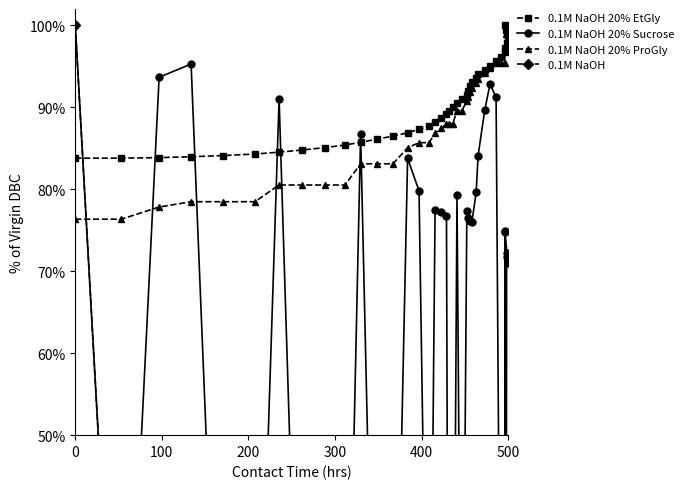

What is the label of the 37th point from the right?

300